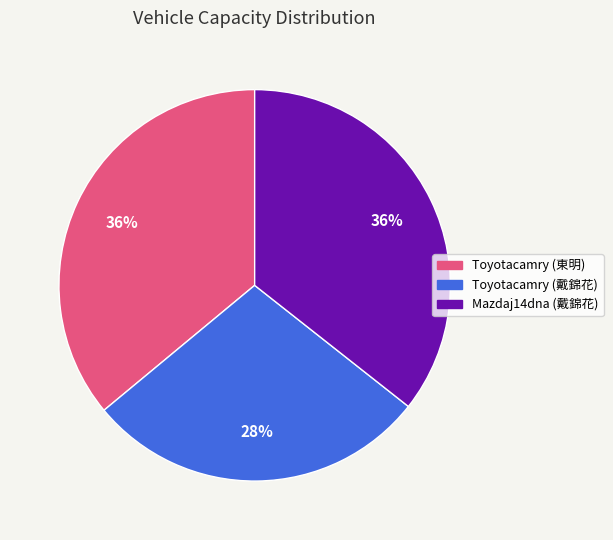

To the nearest percent, what is the difference between the largest and smallest slice percentages?

8%